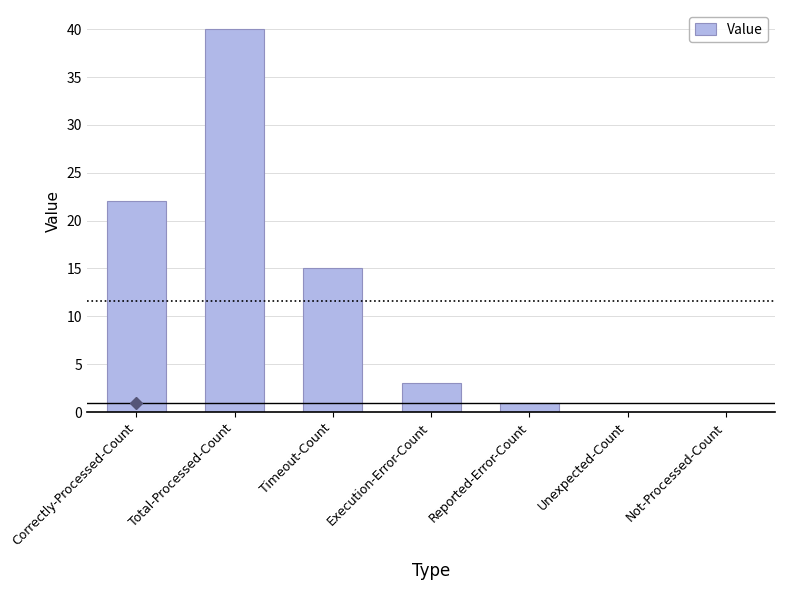

The value at Correctly-Processed-Count is 5. True or false?

False